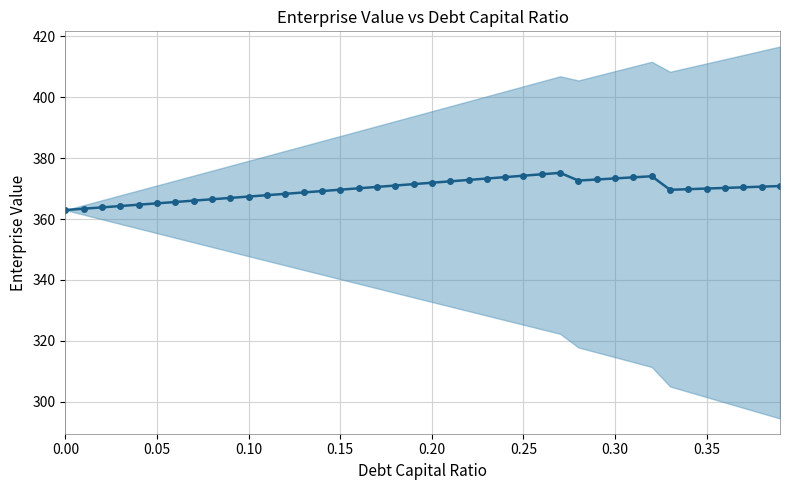

What is the value of the 23rd point from the left?

372.8